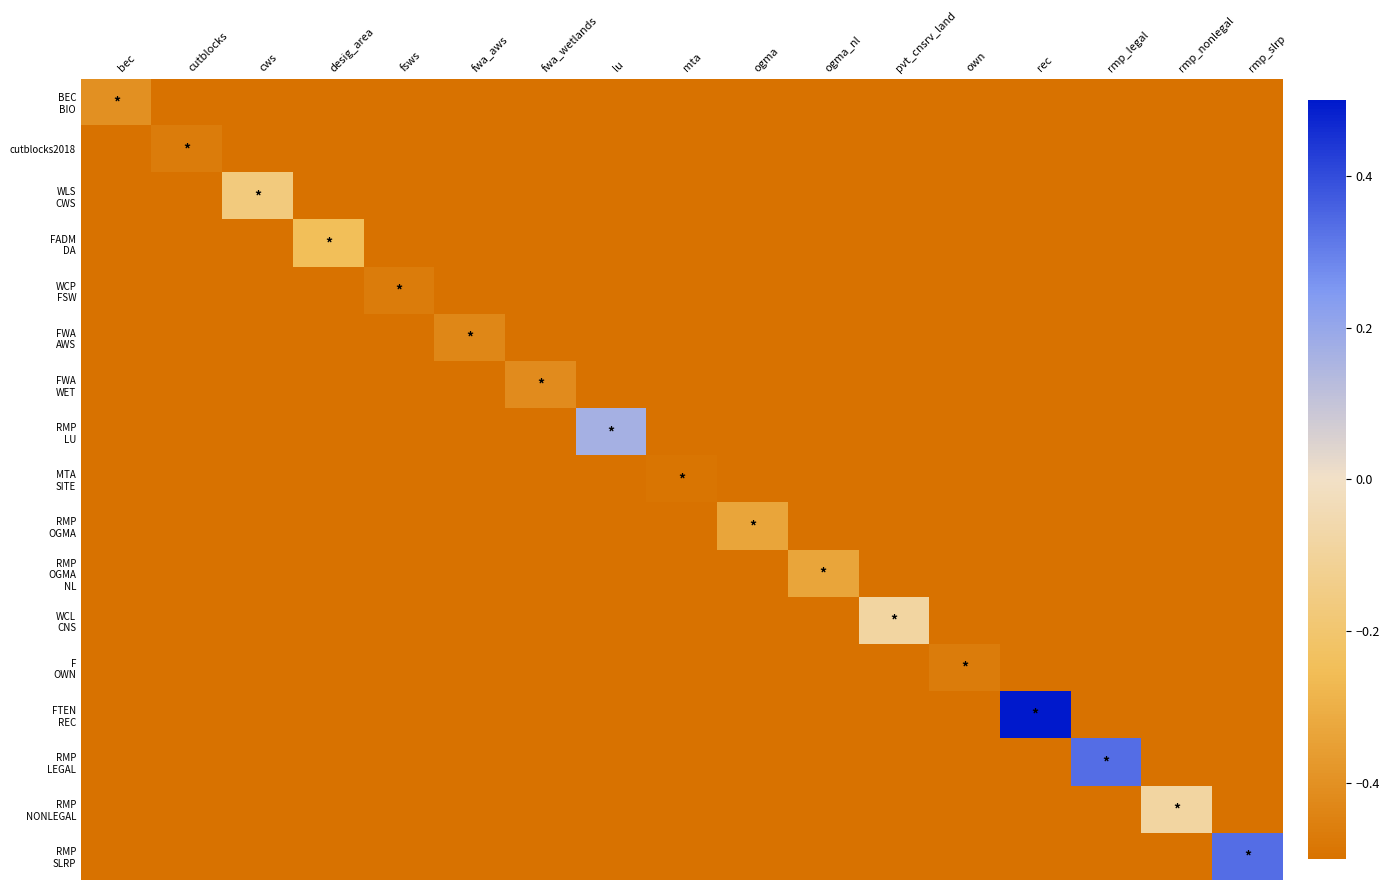

Which series changed the most between pvt_cnsrv_land and rec?

FTEN REC